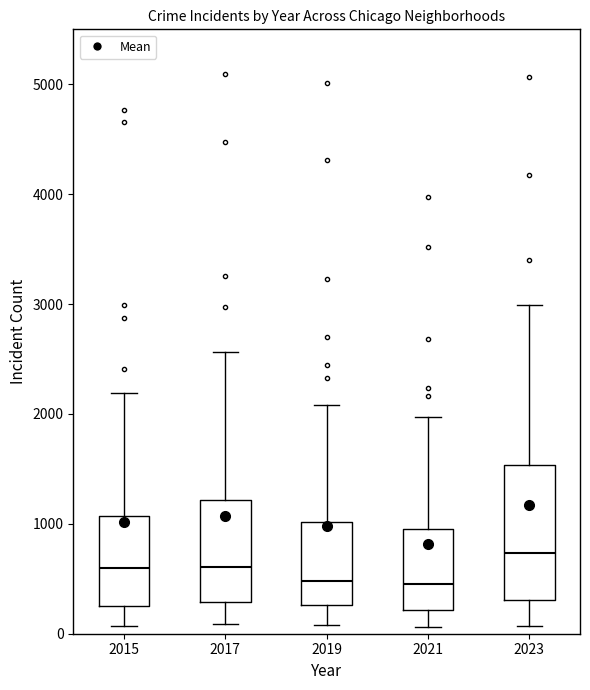

Comparing the boxes themselves (not the whiskers), which one is the tallest?

2023